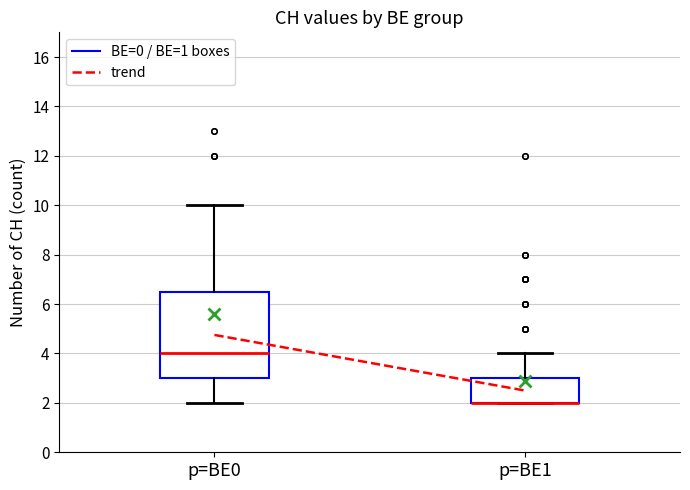

Reading left to right, transcribe this box plot: for each box, give where its median line is, the range the box spans, and where its two whiskers end, as read against the y-axis. The values are not printed on the chart, so give them approximately, as read against the axis.

p=BE0: median 4.0, box 3.0 to 6.6, whiskers 2.0 to 10.0
p=BE1: median 2.0 (drawn on the box's lower edge), box 2.0 to 3.0, whiskers 2.0 to 4.0